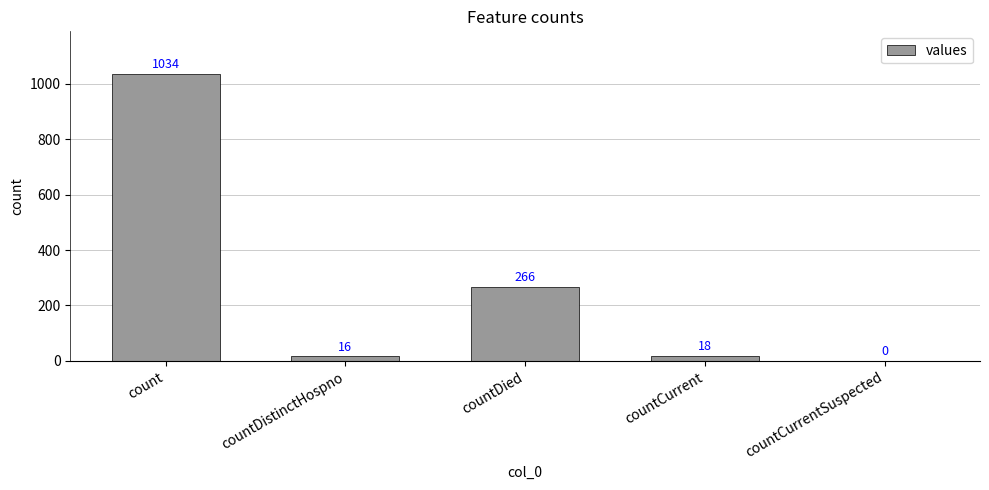

Reading left to right, what are all the values shown in this chart?

1034	16	266	18	0